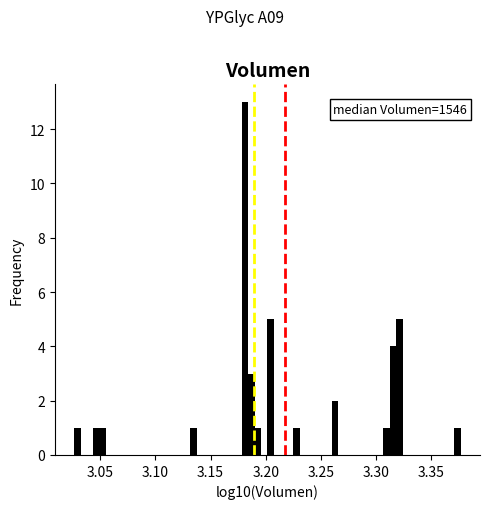

Read against the x-axis, roughly where is the centre of the tallest bar?

3.180